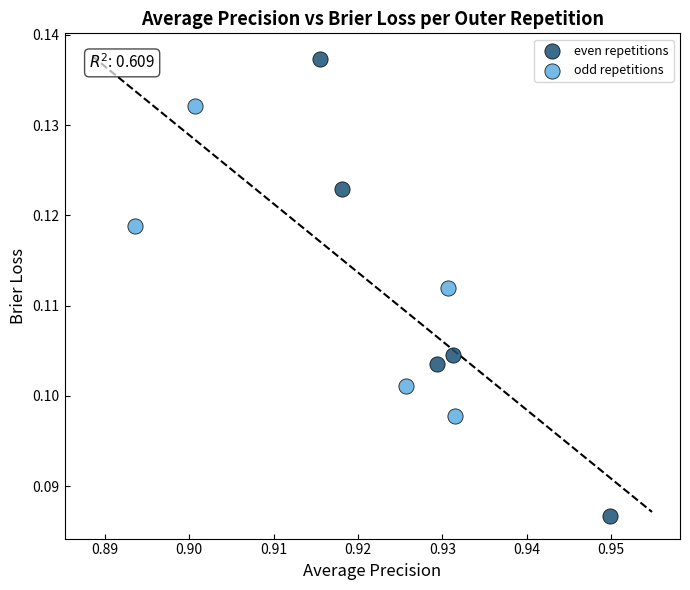

Which series has the widest spread of Y values?

even repetitions